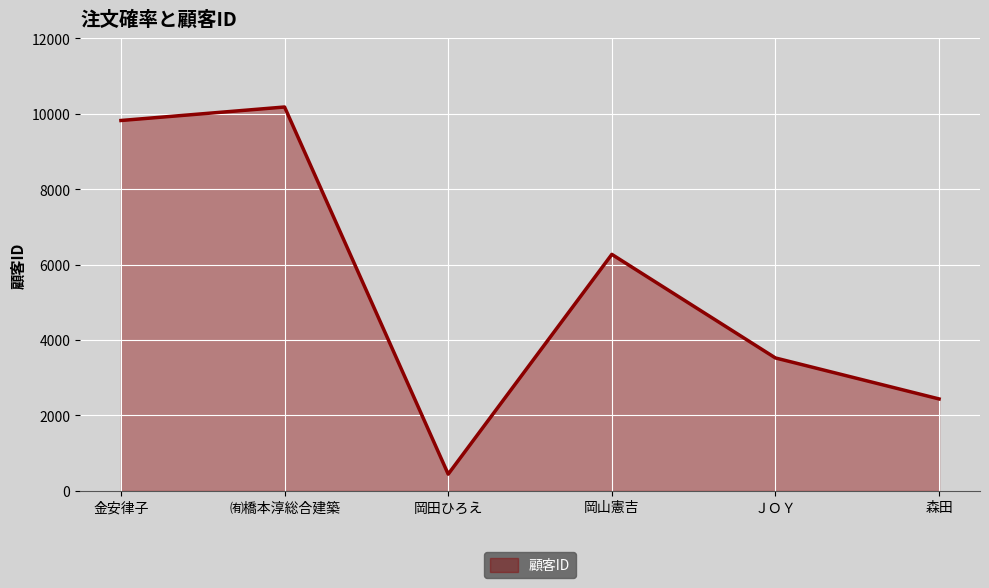

Reading left to right, transcribe all the data shown in this chart.

9824	10182	443	6273	3525	2438